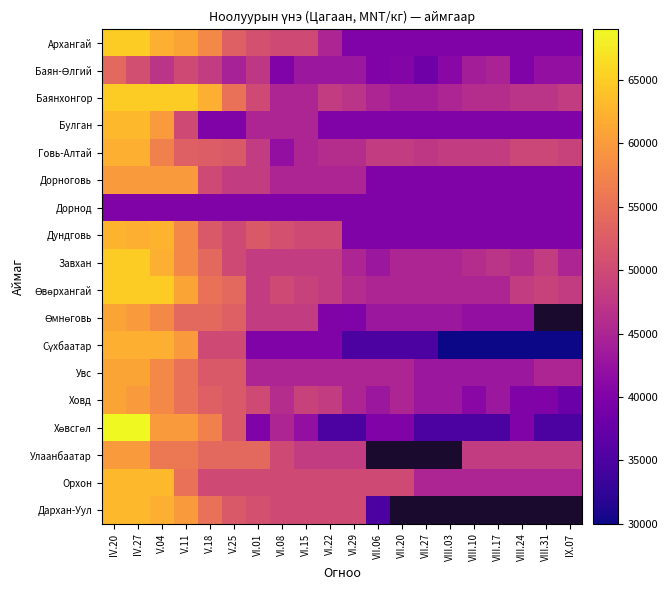

What is the average value of the Архангай series?

48000.0